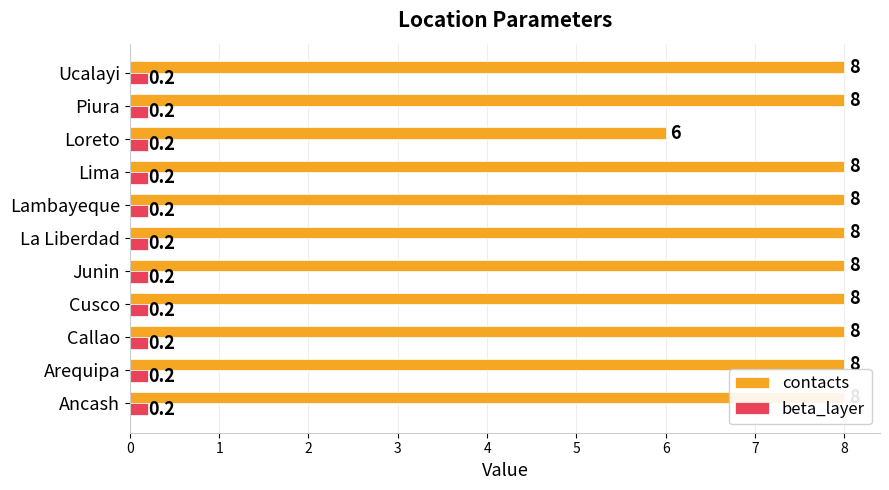

What is the value of the contacts bar at the 7th from the left?

8.0